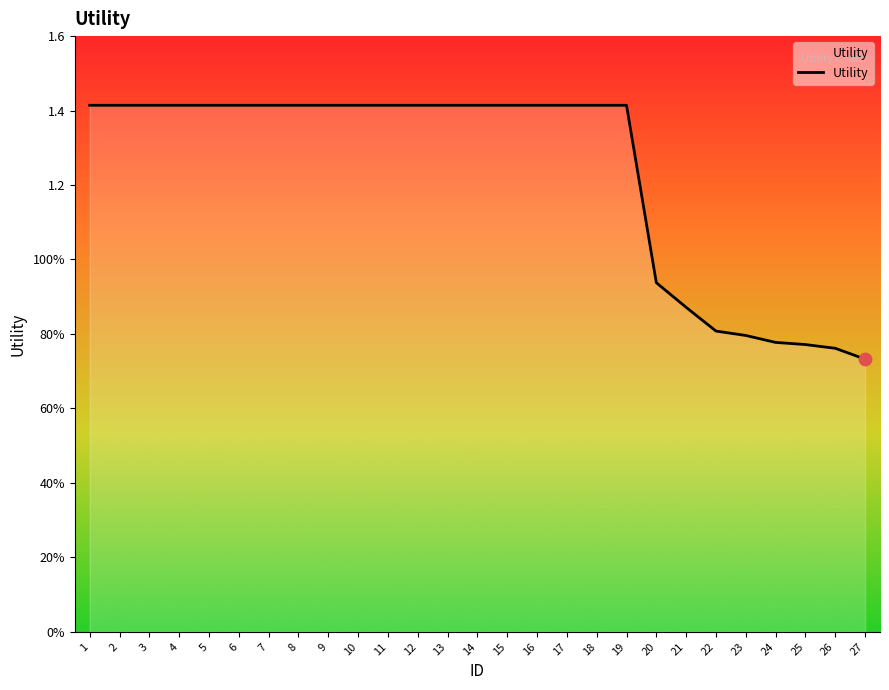

Is this an area chart (filled region under the line)?

Yes